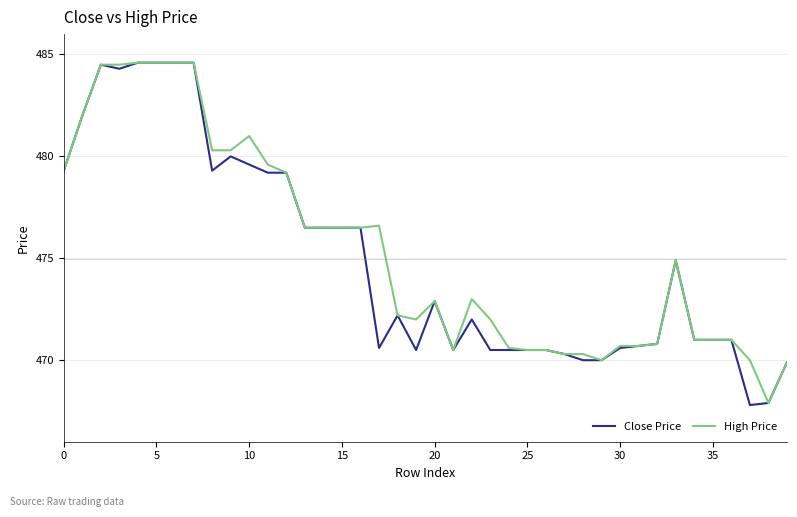

Reading right to left, list all the values displayed in this chart.

Close Price: 469.9	467.9	467.8	471.0	471.0	471.0	474.9	470.8	470.7	470.6	470.0	470.0	470.3	470.5	470.5	470.5	470.5	472.0	470.5	472.9	470.5	472.2	470.6	476.5	476.5	476.5	476.5	479.2	479.2	479.6	480.0	479.3	484.6	484.6	484.6	484.6	484.3	484.5	482.0	479.3
High Price: 469.9	467.9	470.0	471.0	471.0	471.0	474.9	470.8	470.7	470.7	470.0	470.3	470.3	470.5	470.5	470.6	472.0	473.0	470.5	472.9	472.0	472.2	476.6	476.5	476.5	476.5	476.5	479.2	479.6	481.0	480.3	480.3	484.6	484.6	484.6	484.6	484.5	484.5	482.0	479.3